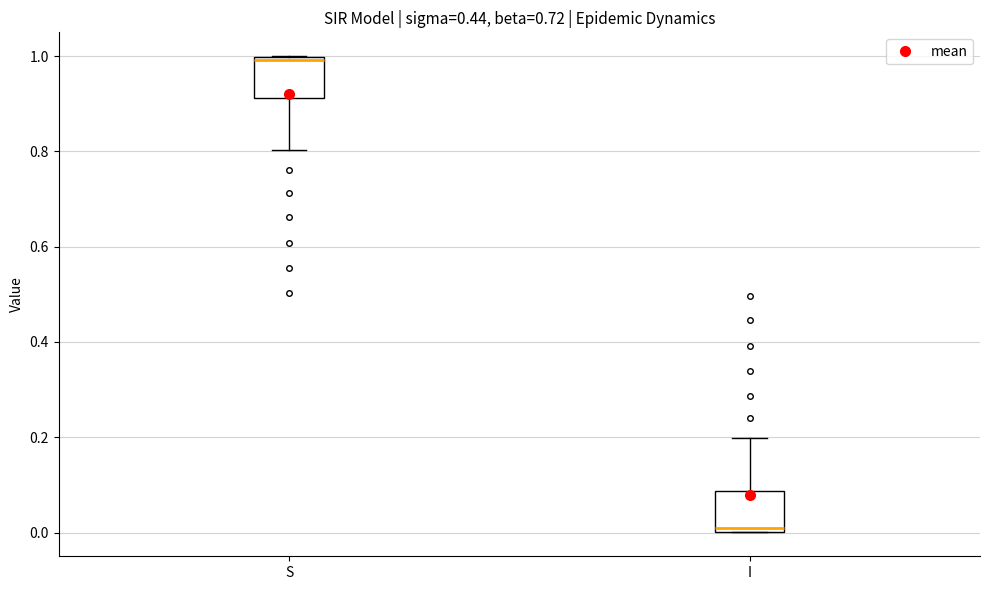

Reading left to right, read every box against the y-axis: the position of its median line, the range the box covers, and the ends of its whiskers. The values are not printed on the chart, so give them approximately, as read against the axis.

S: median 1.00 (just below the box's upper edge), box 0.92 to 1.00, whiskers 0.80 to 1.00
I: median 0.00 (just above the box's lower edge), box 0.00 to 0.08, whiskers 0.00 to 0.20